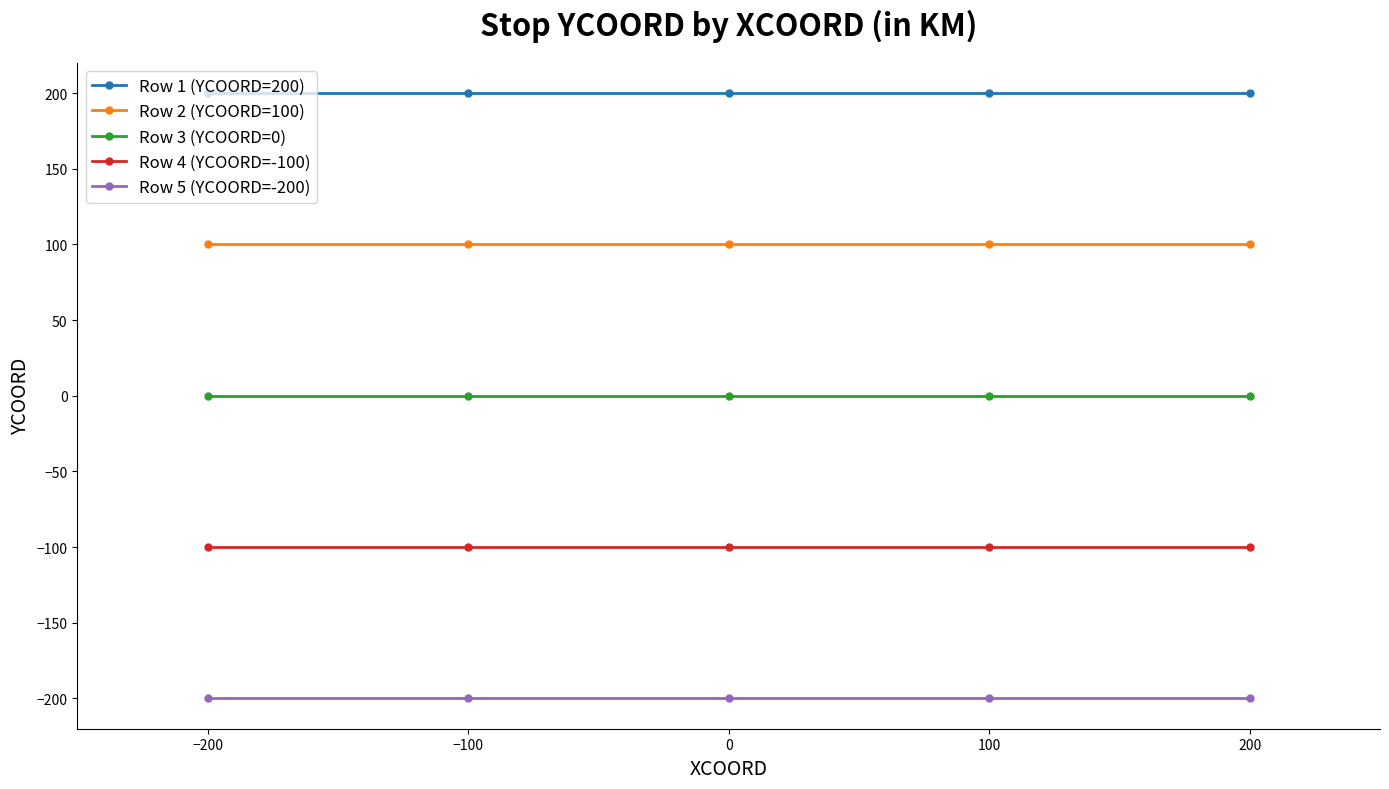

The Row 4 (YCOORD=-100) series shows -134 at 200. True or false?

False